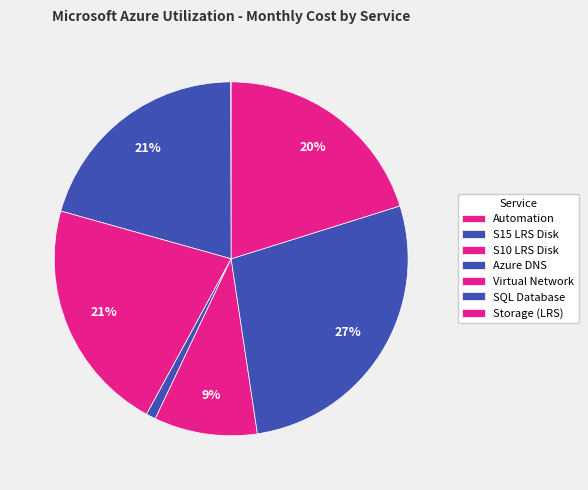

What is the smallest slice in the pie chart?

Automation